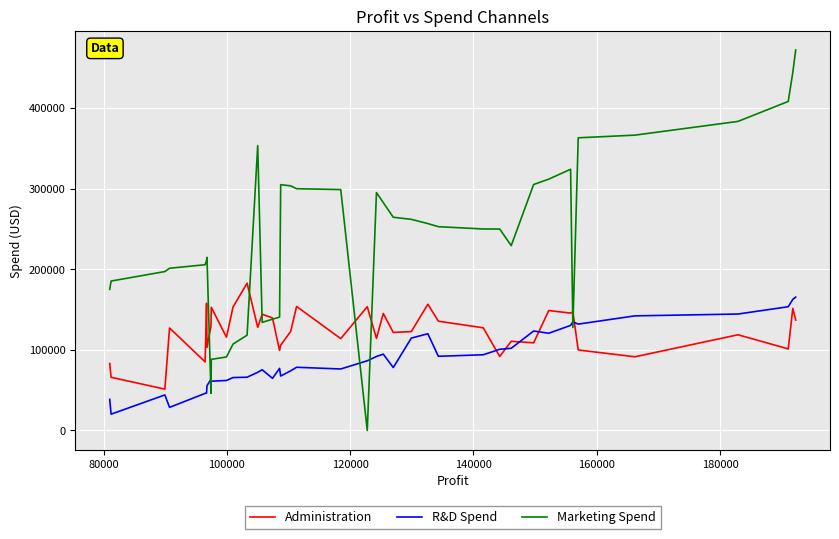

Does the chart display data point markers on the line(s)?

No